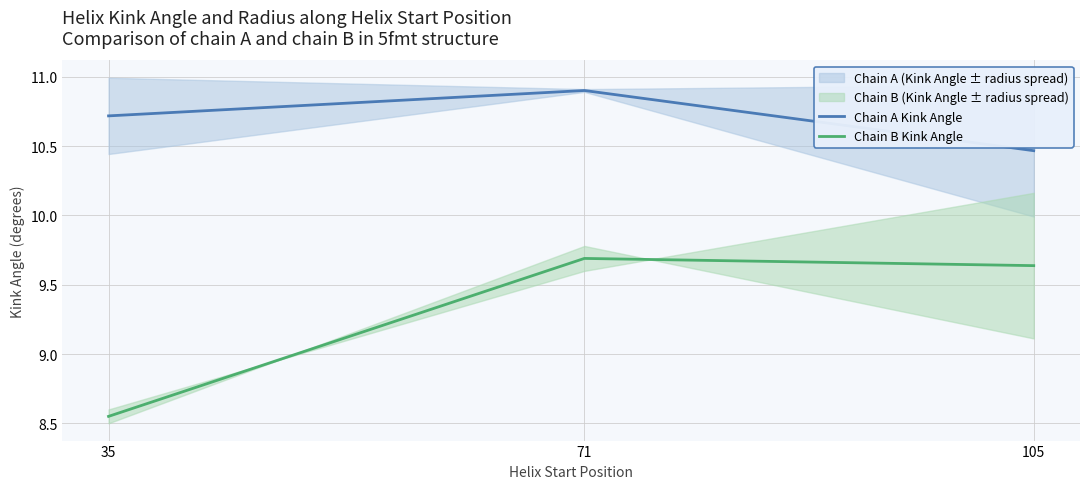

What is the minimum value shown in the chart?

8.6